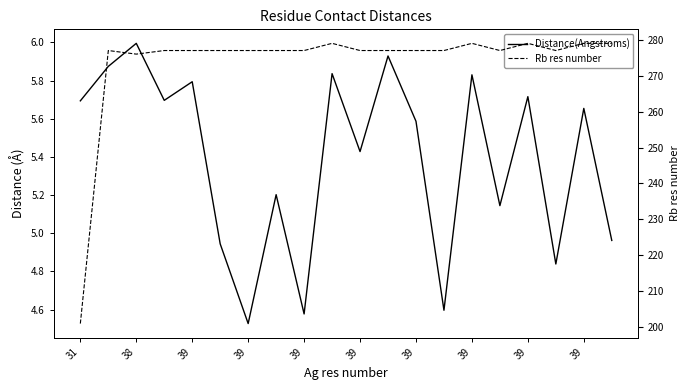

True or false: Distance(Angstroms) and Rb res number intersect in this chart.

False